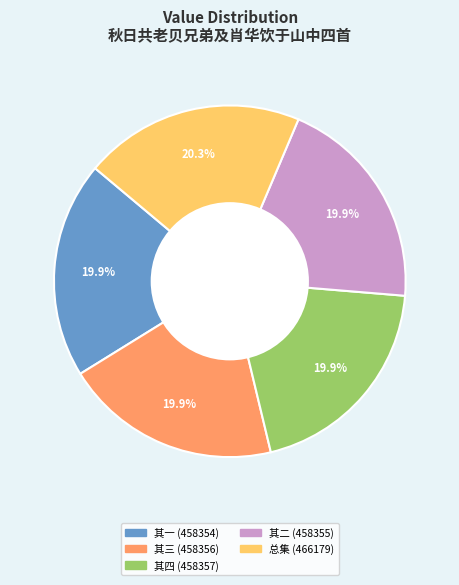

Does any single category account for the majority?

No